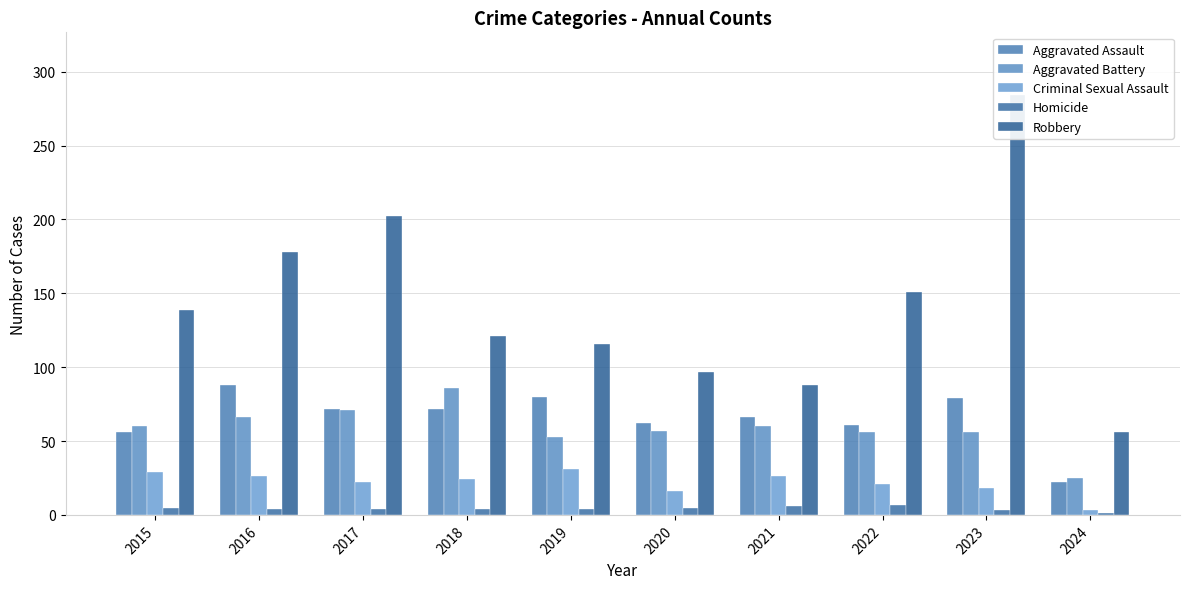

What is the value of the Homicide bar at the 2nd from the left?

4